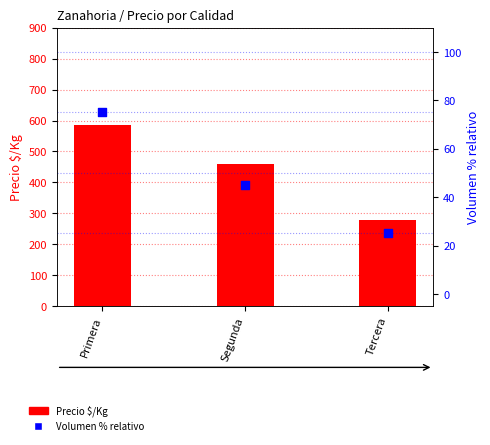

Which series reaches the minimum Y coordinate?

Volumen % relativo